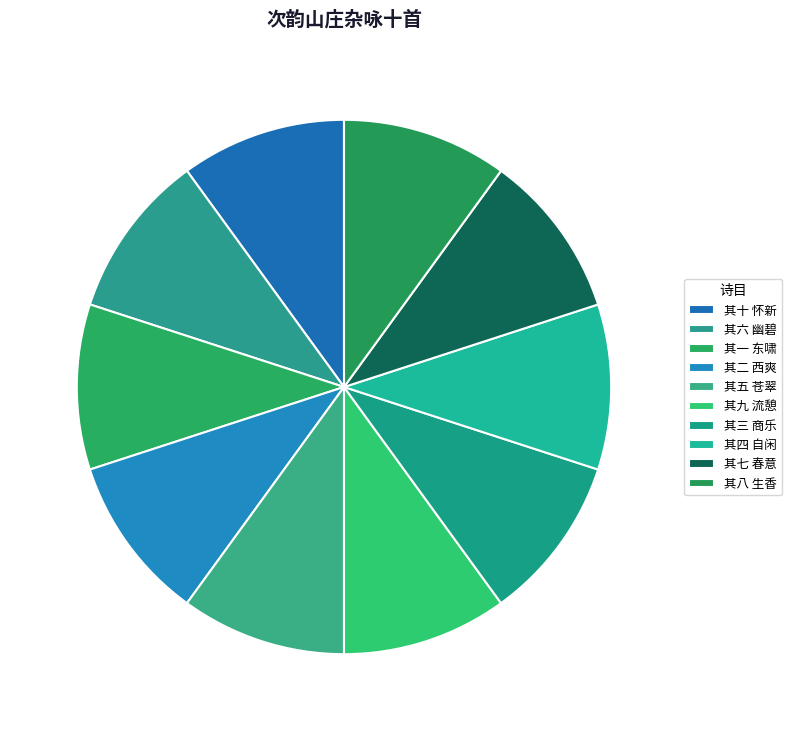

What is the largest slice in the pie chart?

其十 怀新